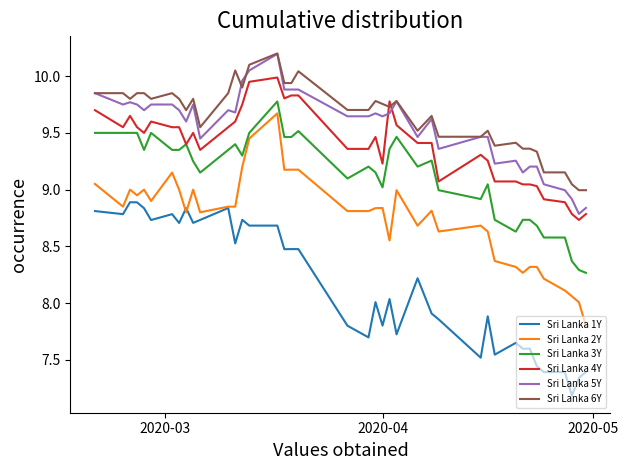

What is the difference between the second highest and minimum values in the Sri Lanka 3Y series?

1.2